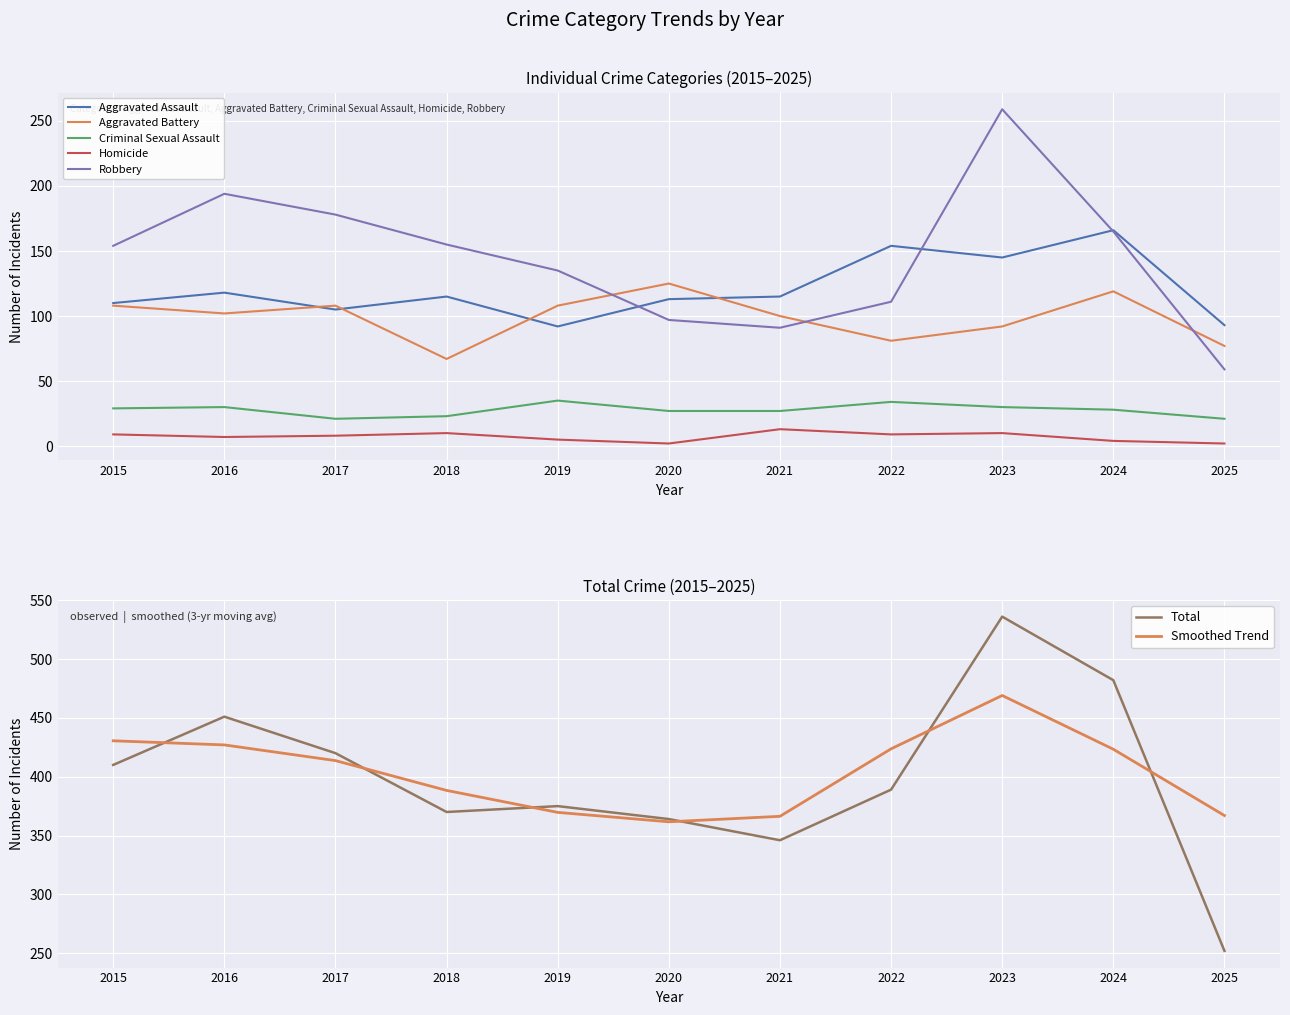

Which series has the largest range (max minus min)?

Total